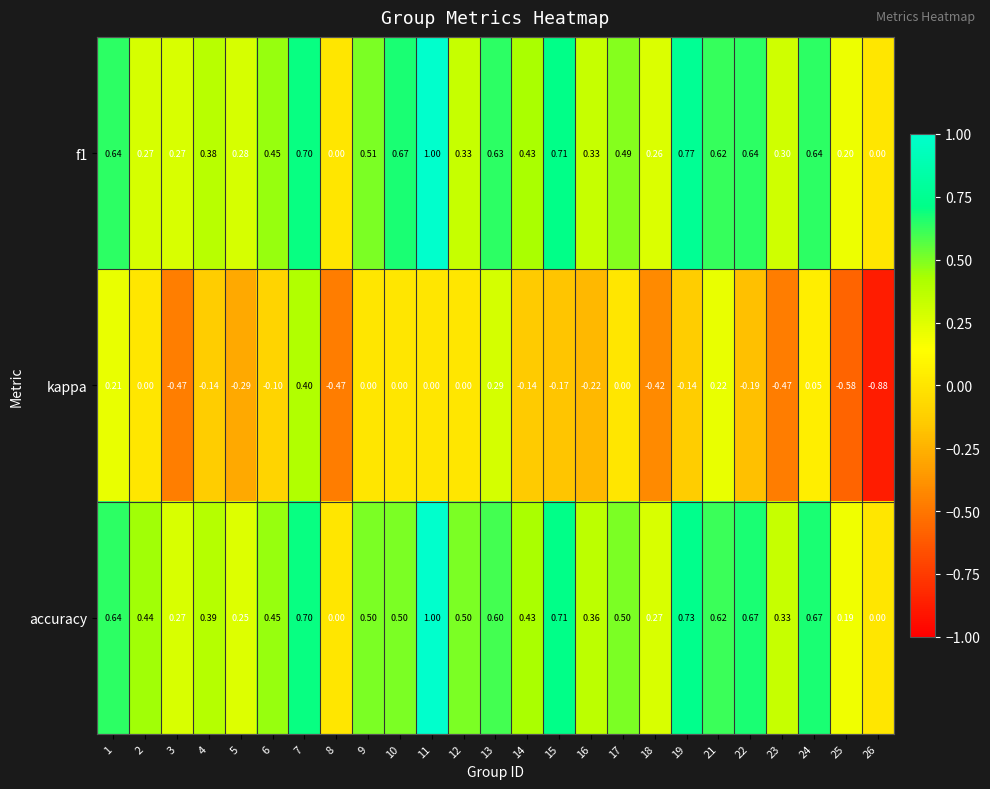

Is the value of kappa at 7 greater than the value of accuracy at 1?

No